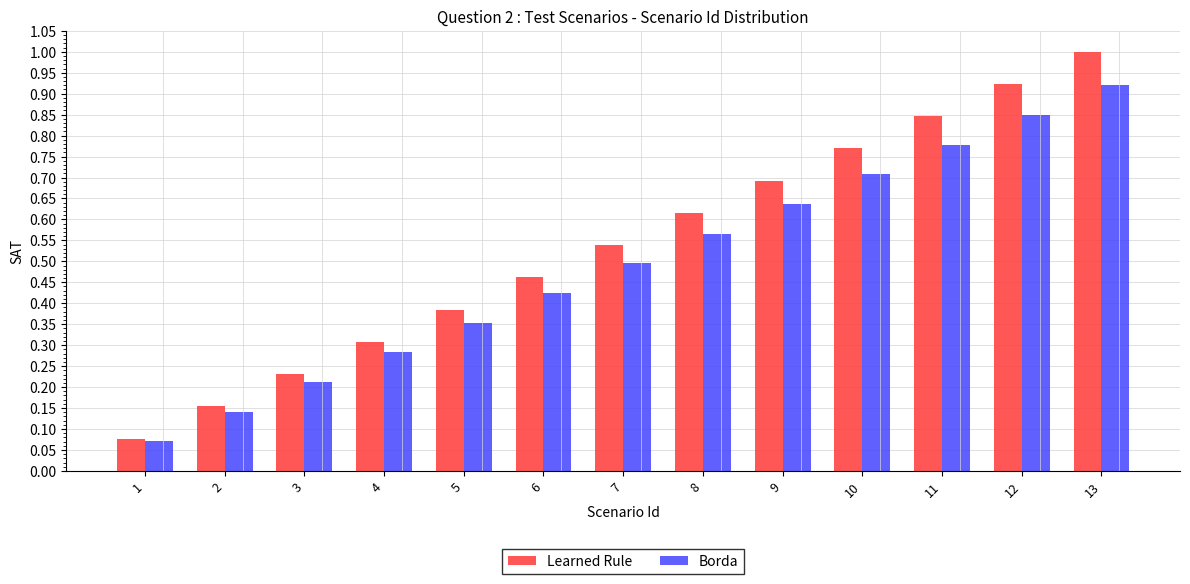

At which category is the sum across all series the highest?

13